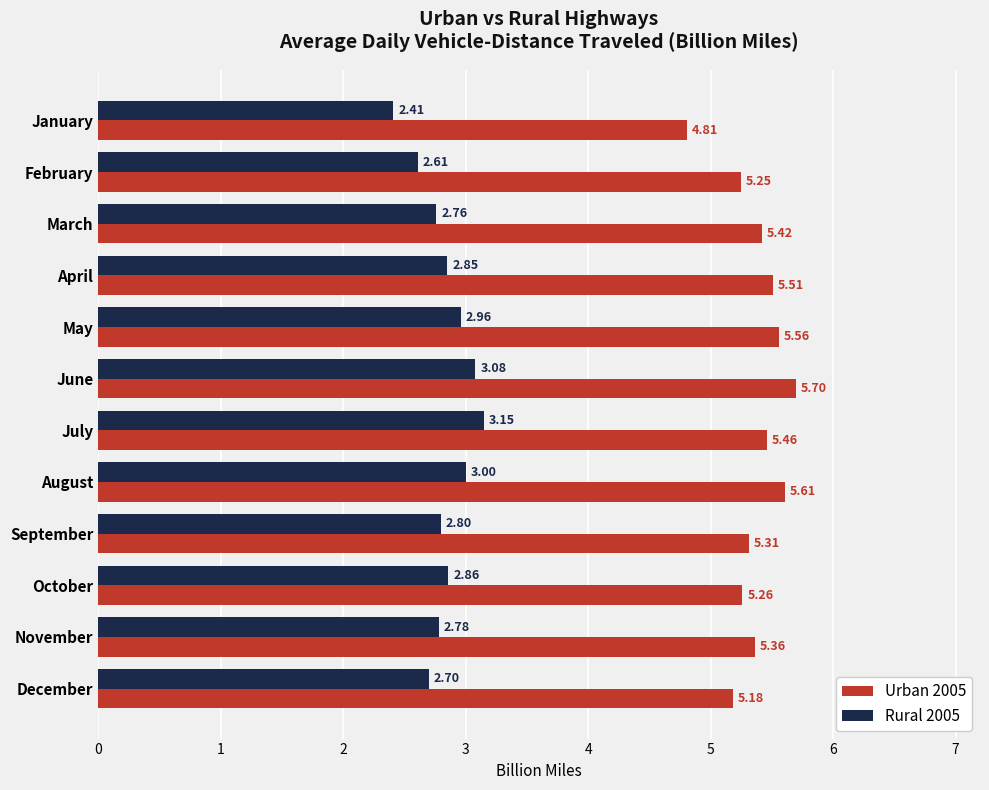

At which label is Urban 2005 closest to 5?

December